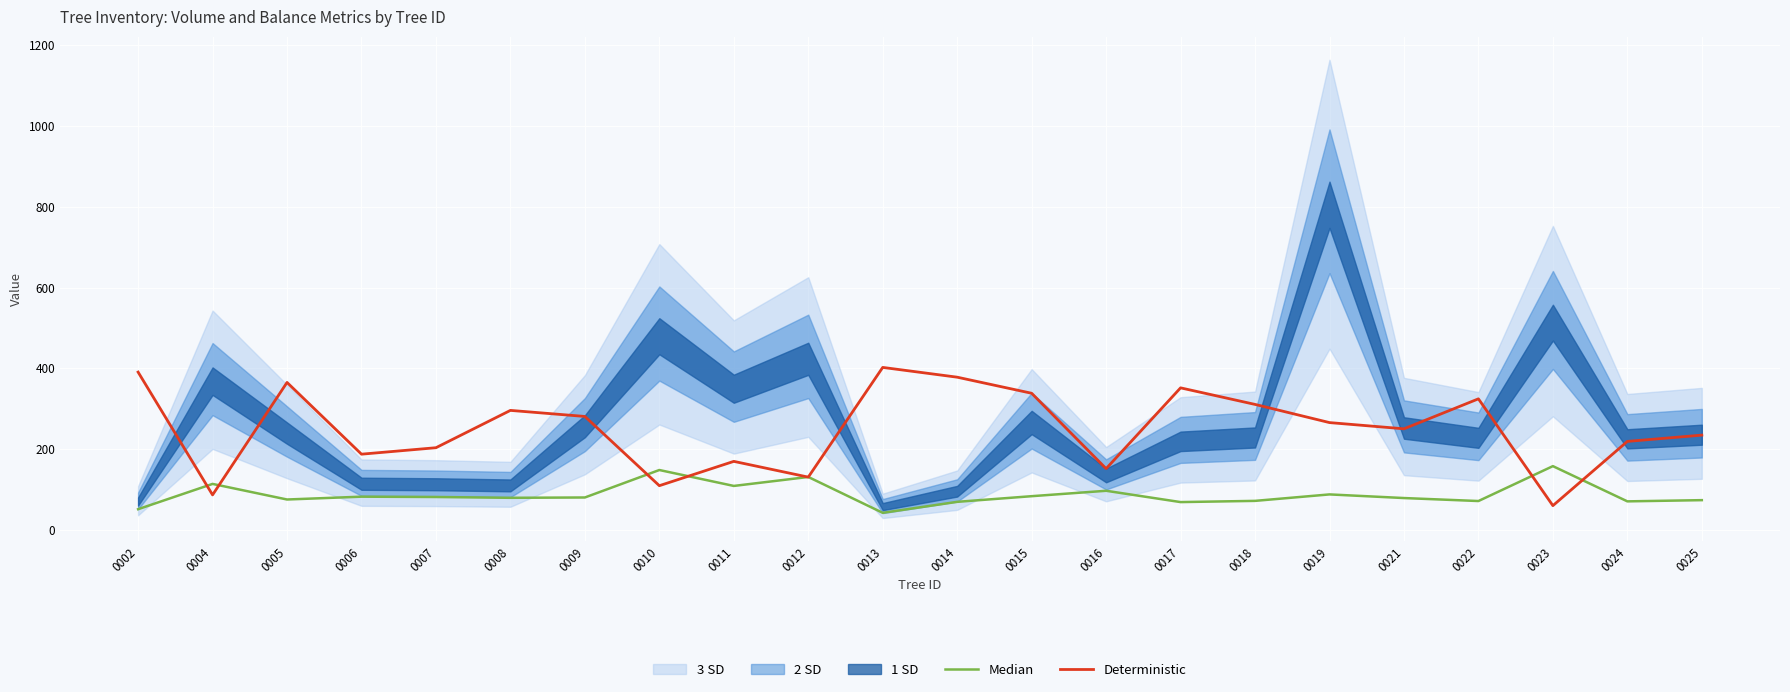

The value of Deterministic at 0008 is 150.5. True or false?

False